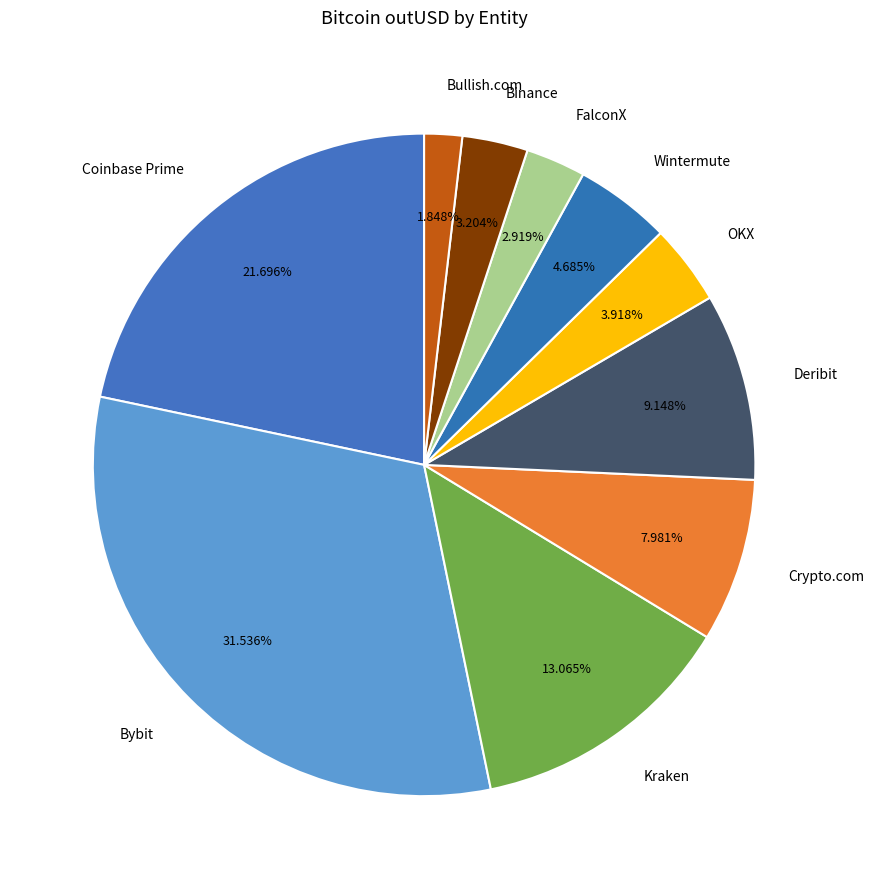

Count the number of slices in the pie.

10